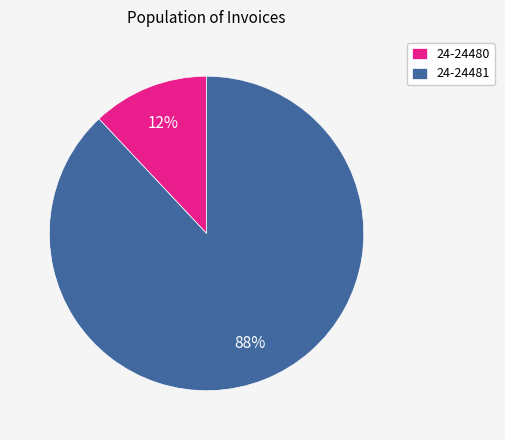

To the nearest percent, what percentage of the pie is 24-24480?

12%